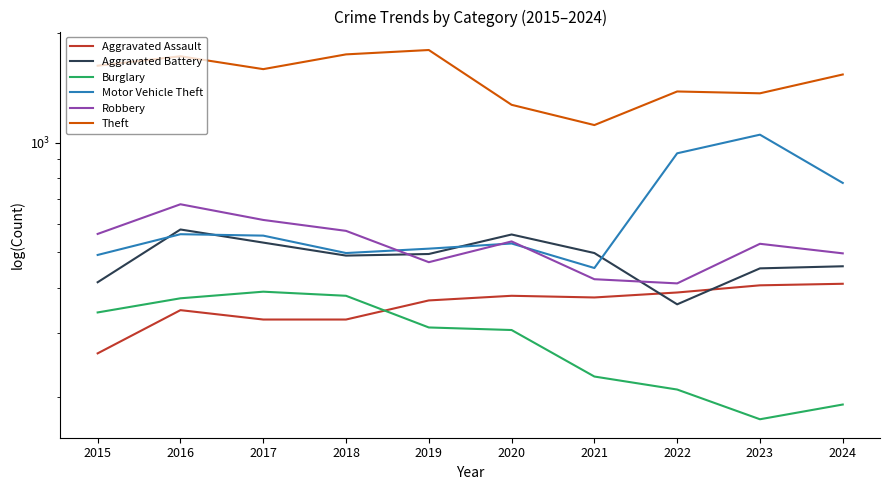

True or false: Burglary has a value of 306 at 2020.

True